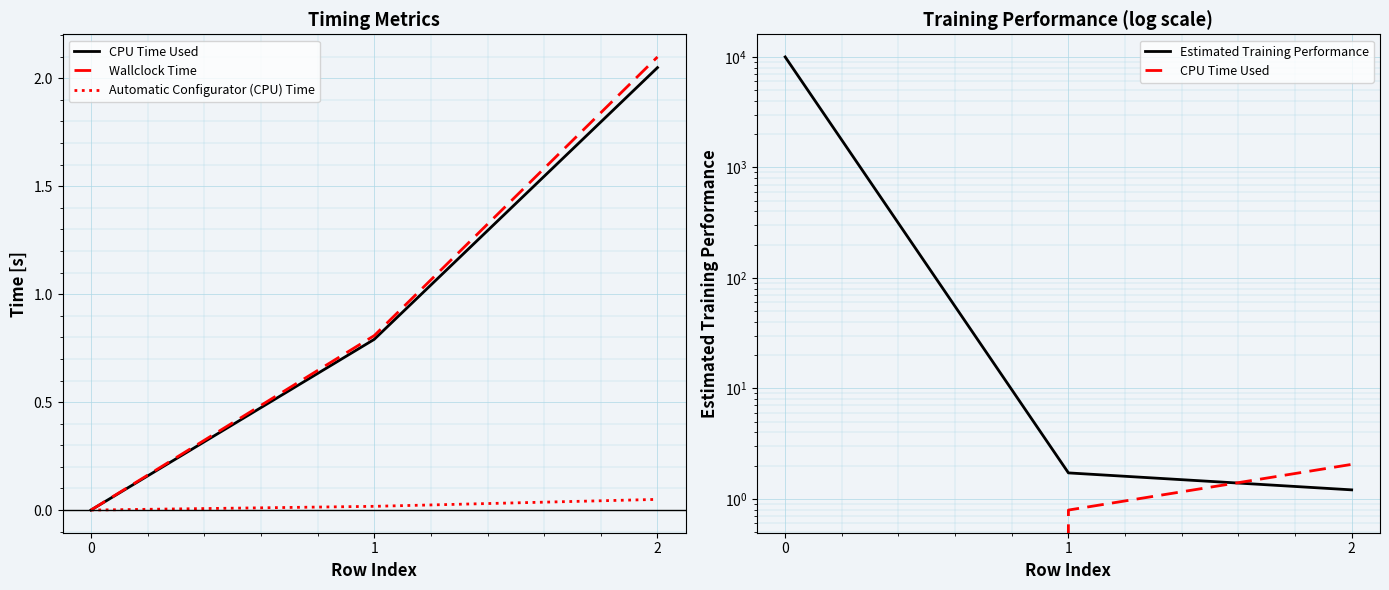

Is this an area chart (filled region under the line)?

No